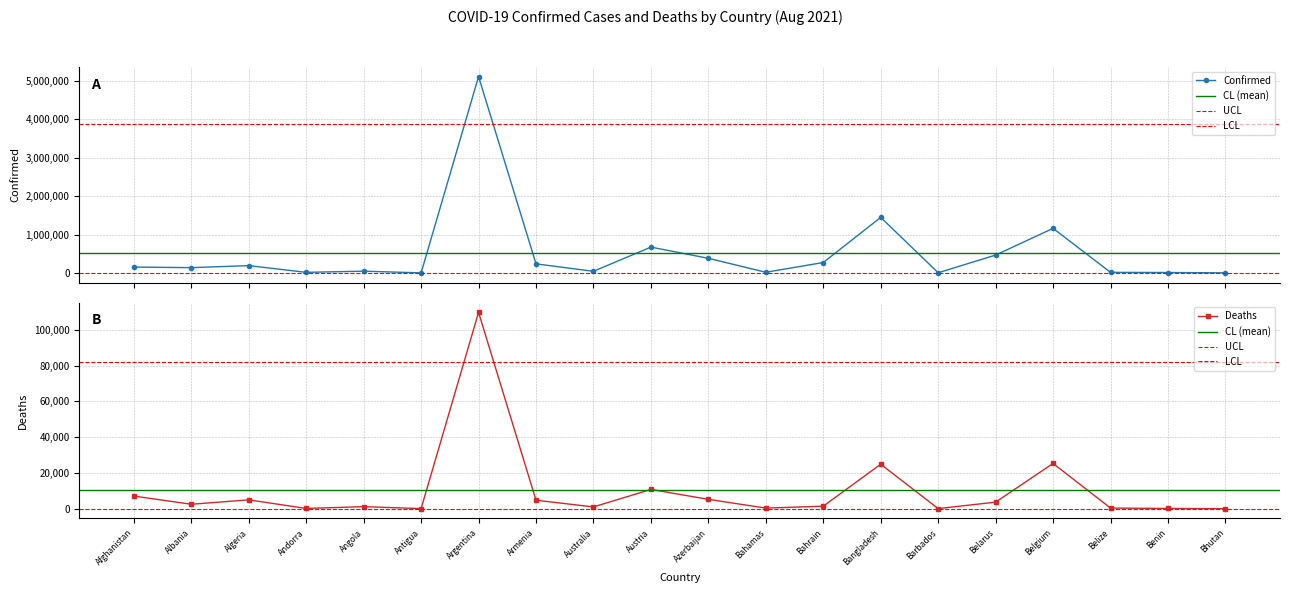

What position from the right is Belarus?

5